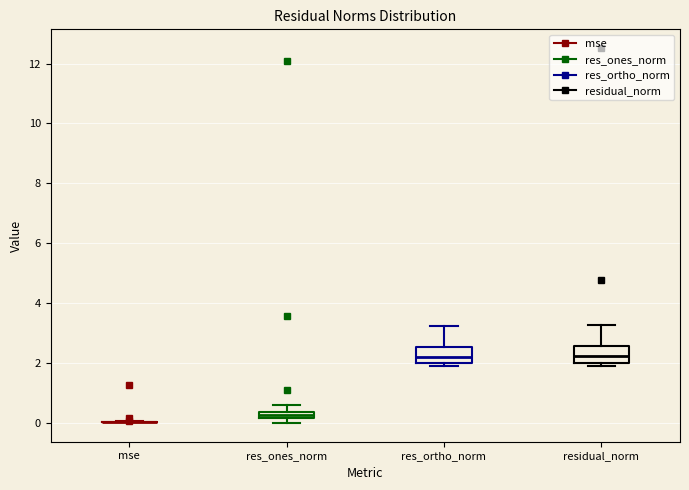

Where does the upper whisker of the box for residual_norm end on the y-axis? The values are not printed on the chart, so give them approximately, as read against the axis.

3.2